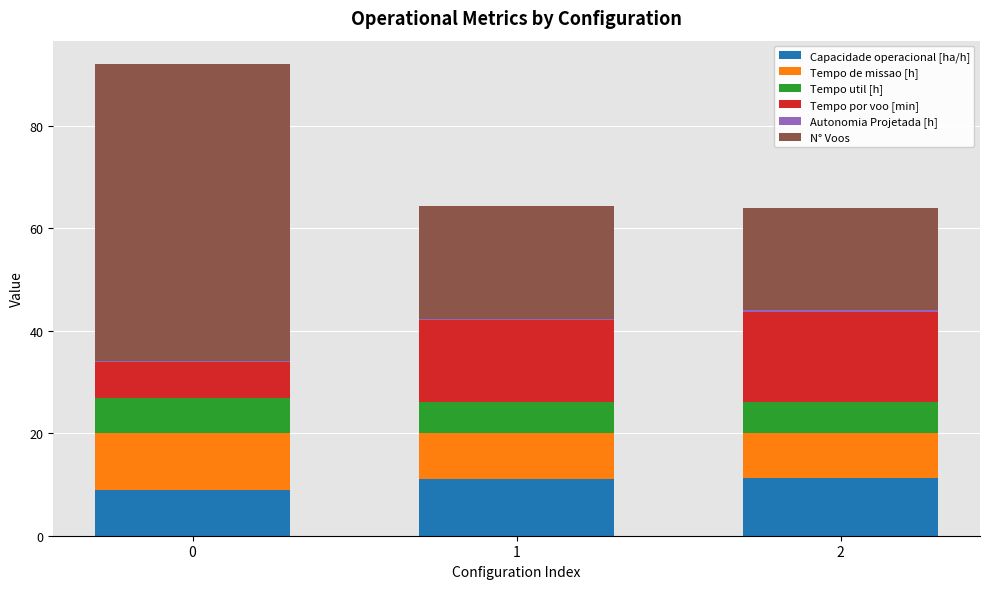

What is the maximum value for Capacidade operacional [ha/h]?

11.2